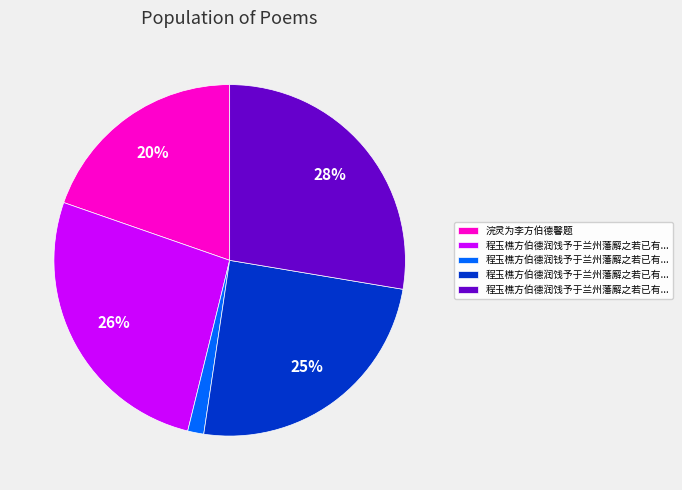

Is there any slice that represents more than half of the pie?

No